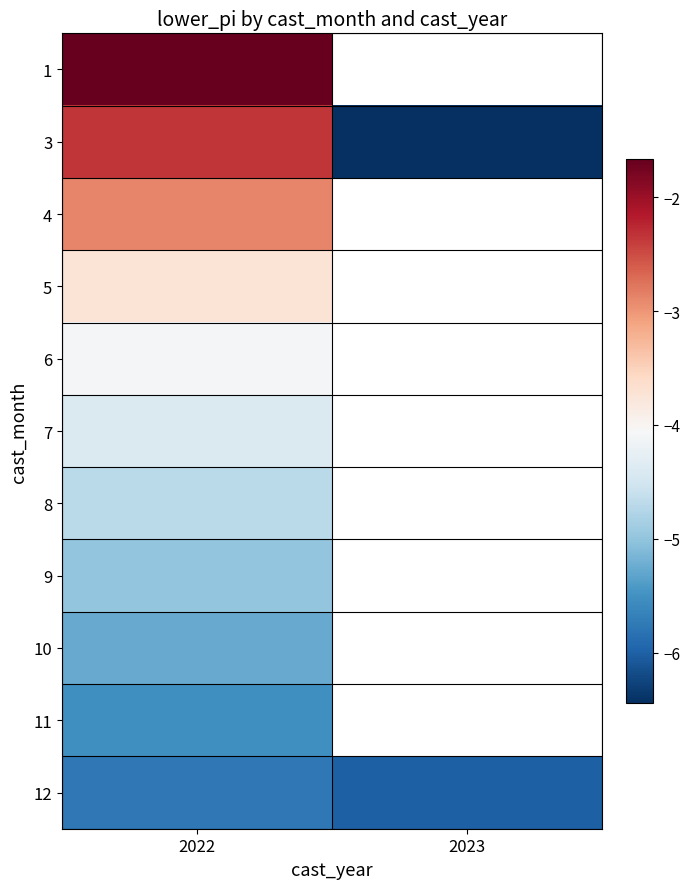

Is the value of 6 at 2023 greater than the value of 5 at 2023?

No